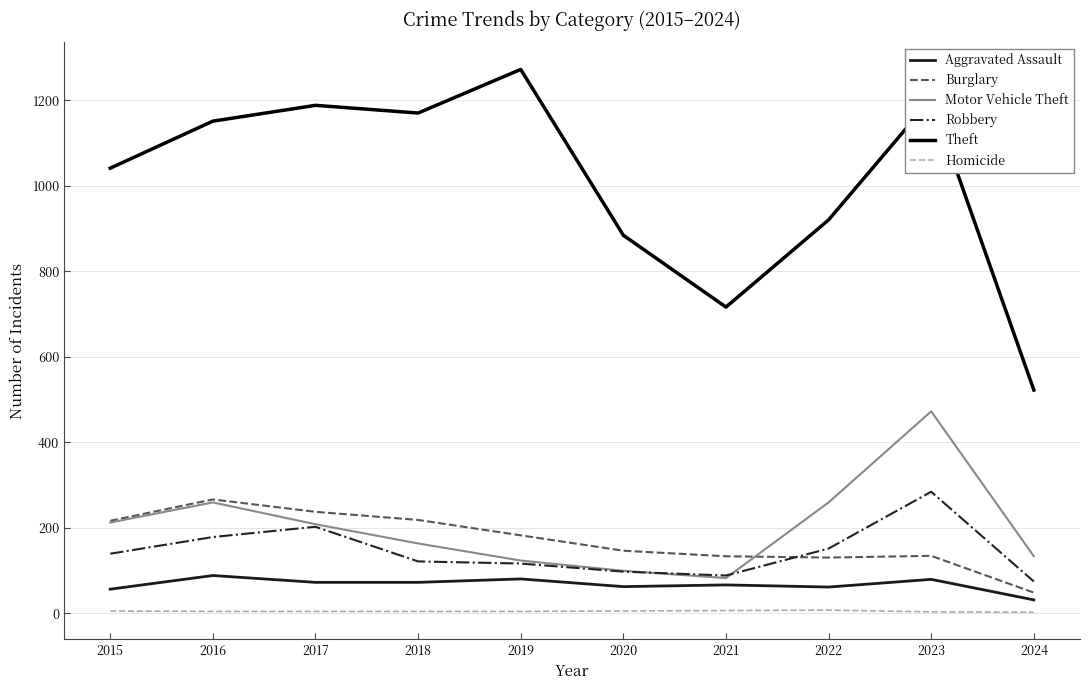

How many lines are shown in the chart?

6